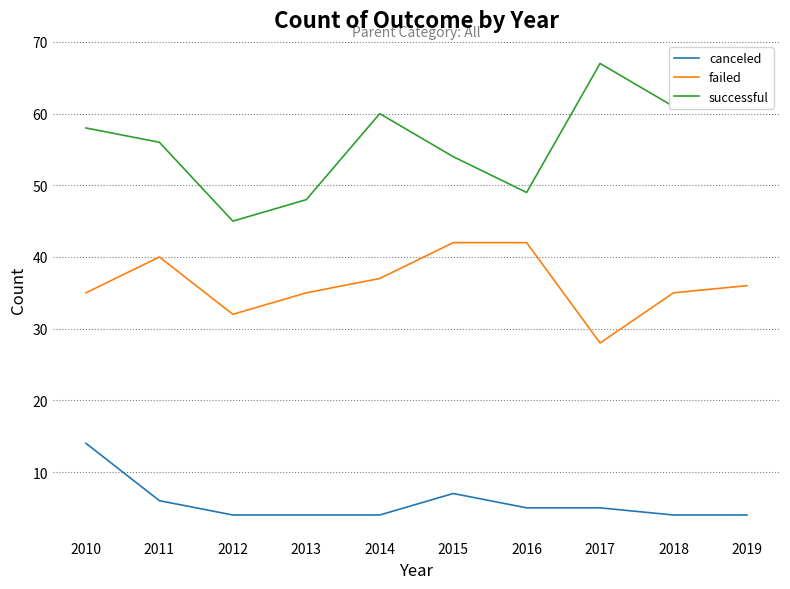

The value of canceled at 2019 is 7. True or false?

False